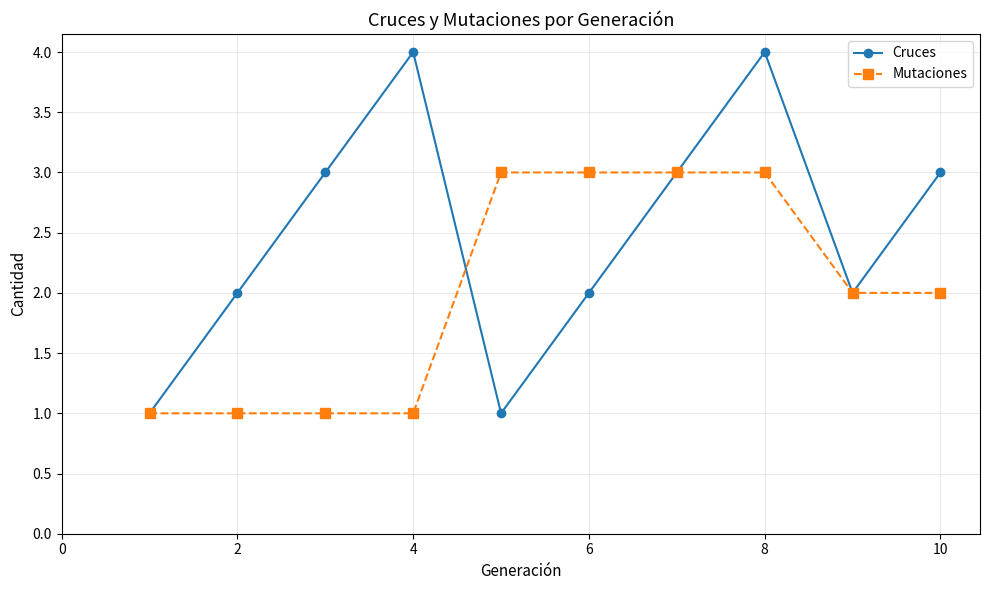

Which series has the largest range (max minus min)?

Cruces